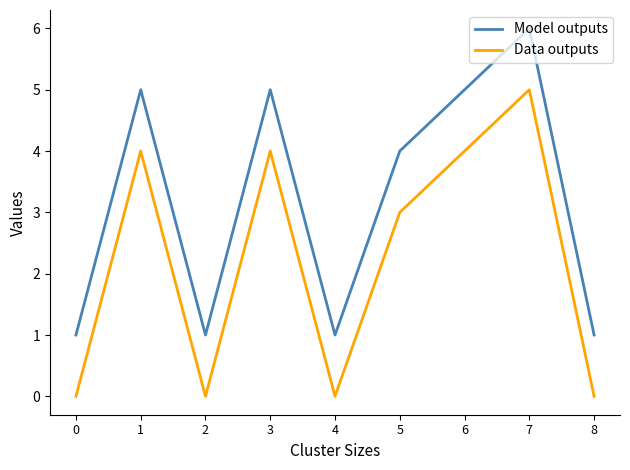

How many series are shown in this chart?

2